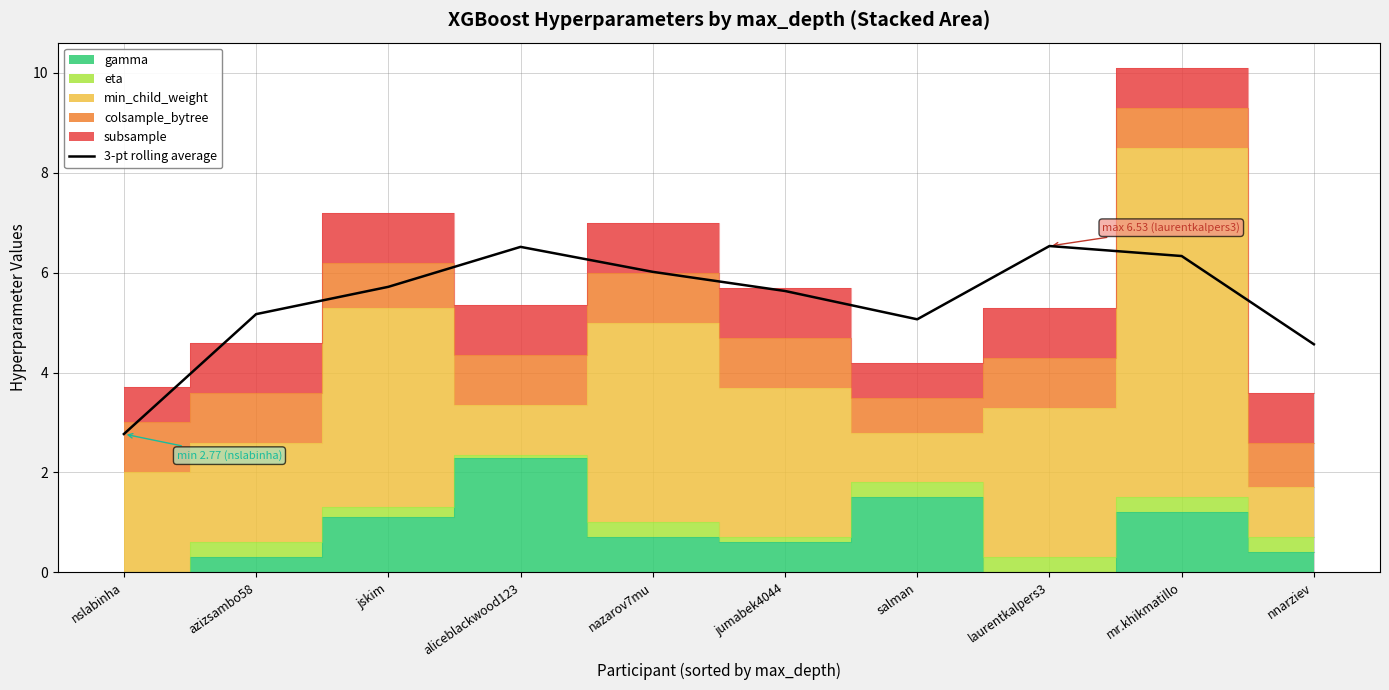

How many lines are shown in the chart?

1